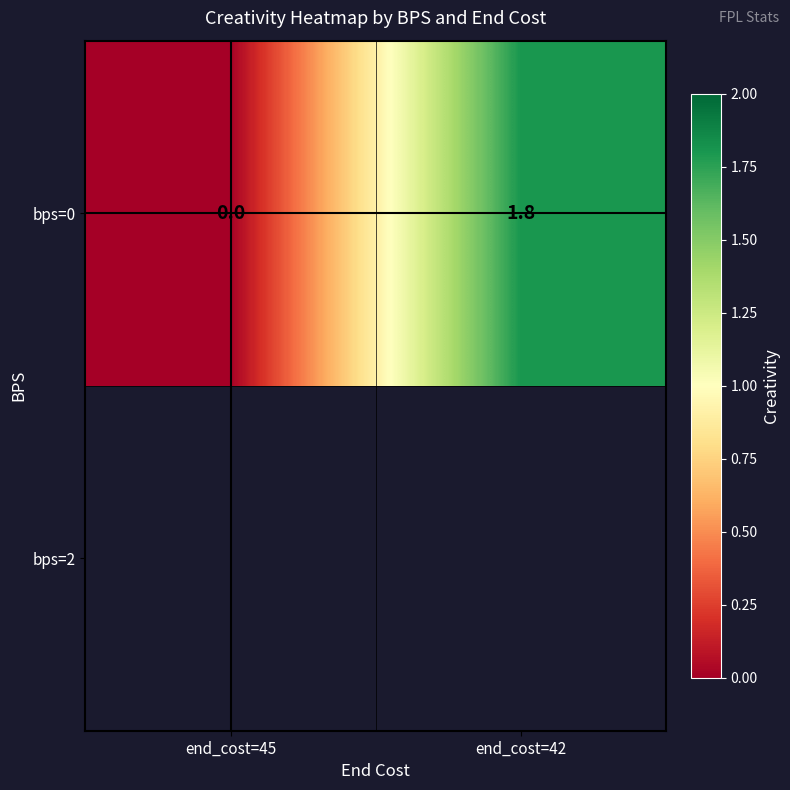

Is it true that the value at end_cost=42 is 0.7?

False